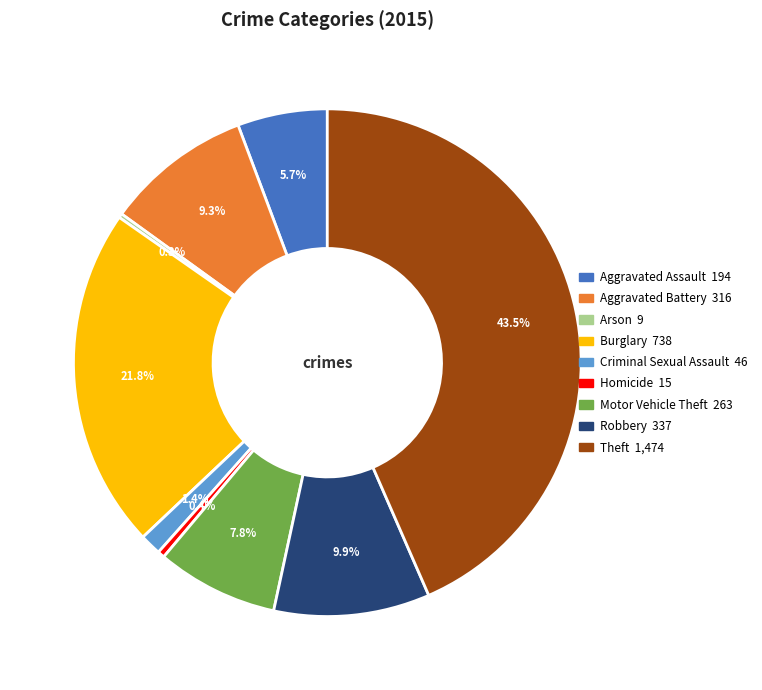

Is it true that Criminal Sexual Assault is 14% of the pie?

False